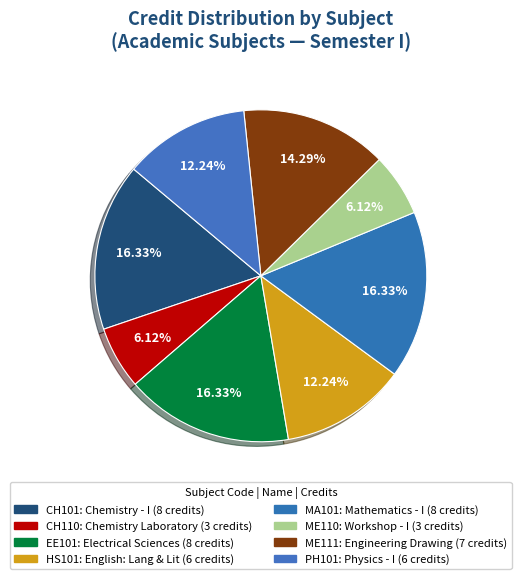

How much of the chart is everything except ME111?

85.7%